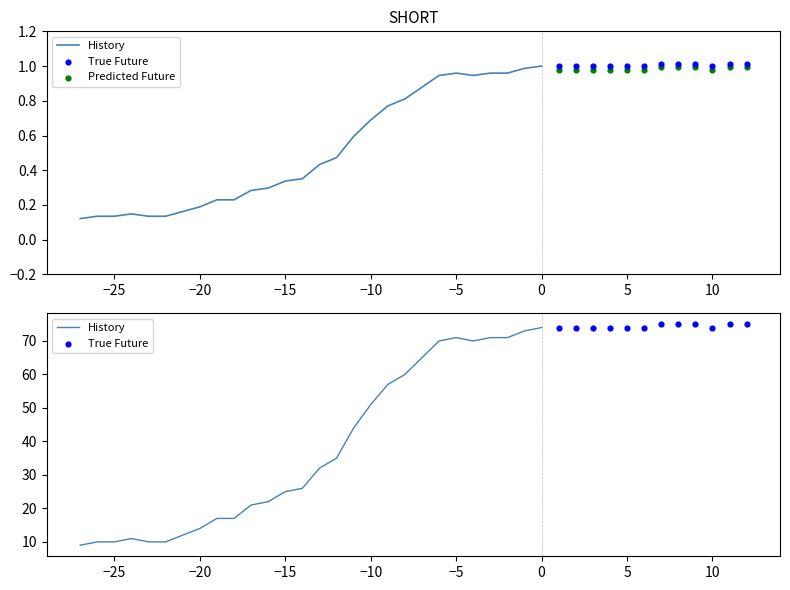

What is the ratio of the value at 2020-04-03 to the value at 2020-02-27?

8.3